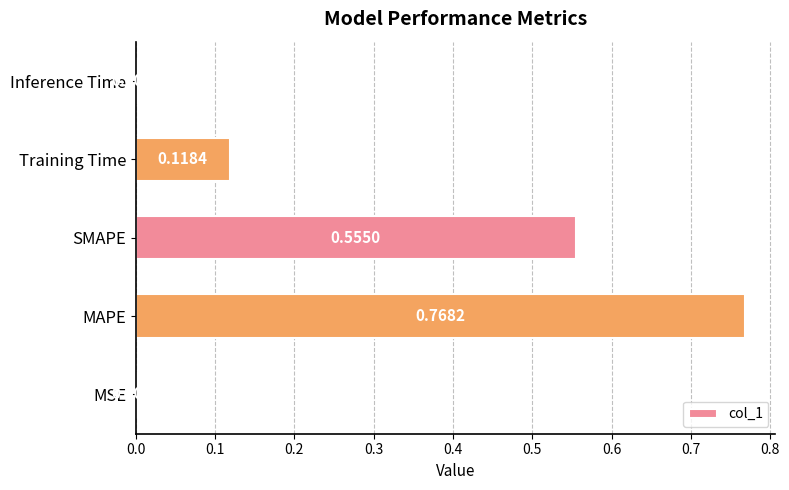

What is the sum of all values?

1.4